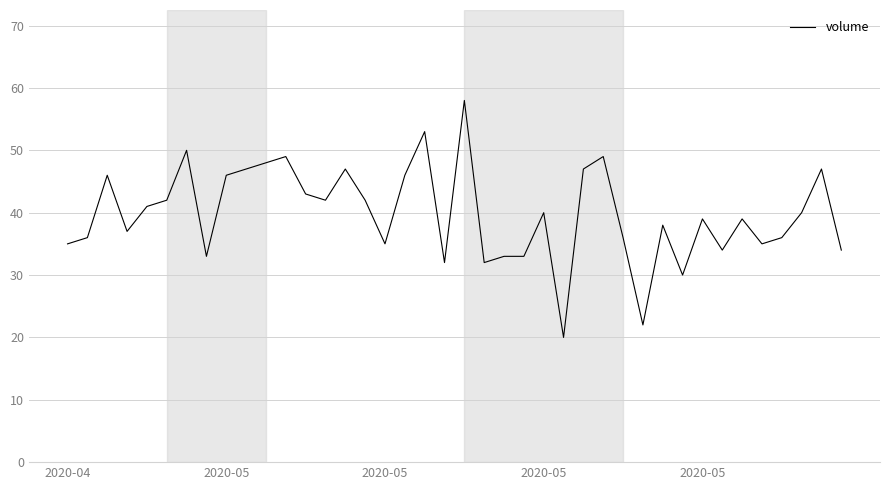

Does the chart have visible grid lines?

Yes